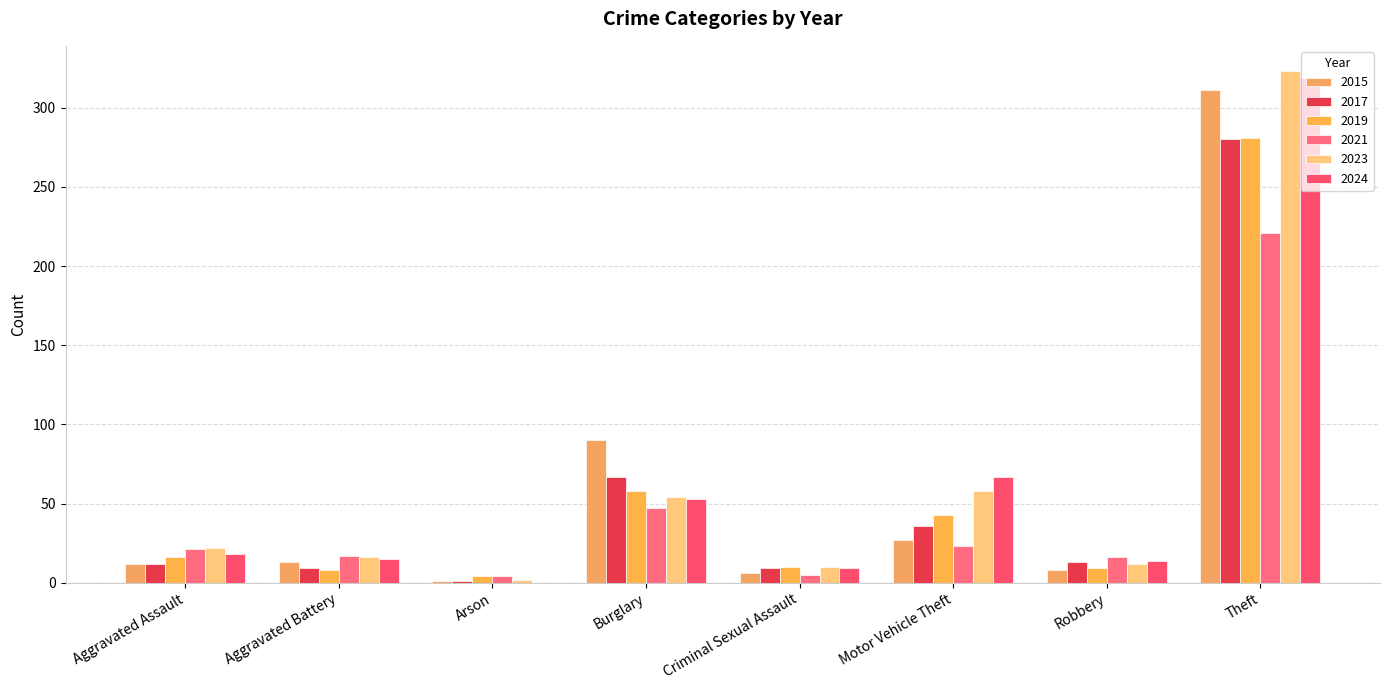

Which series has the largest range (max minus min)?

2023